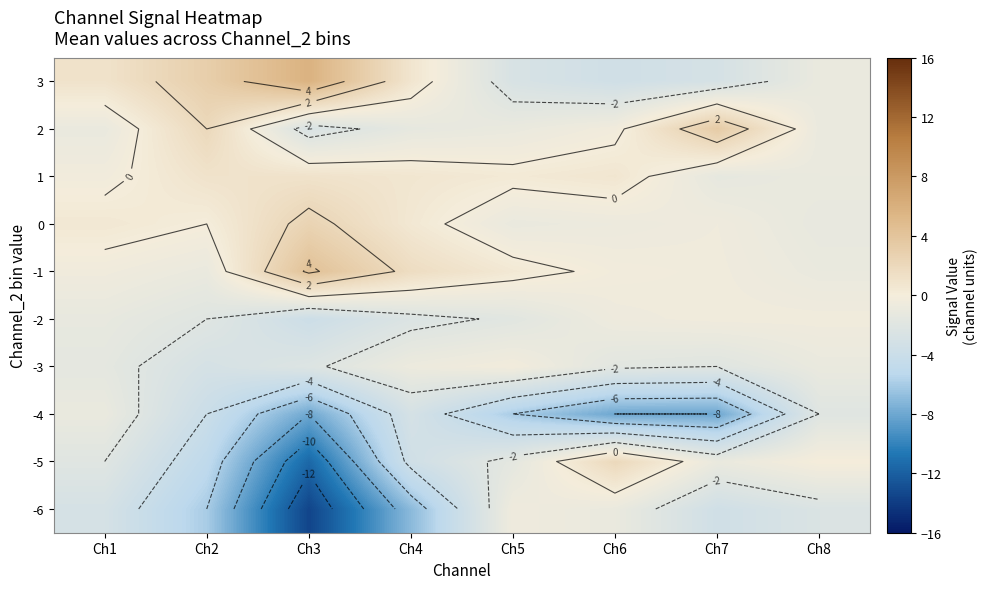

What is the maximum value for 3?

5.8